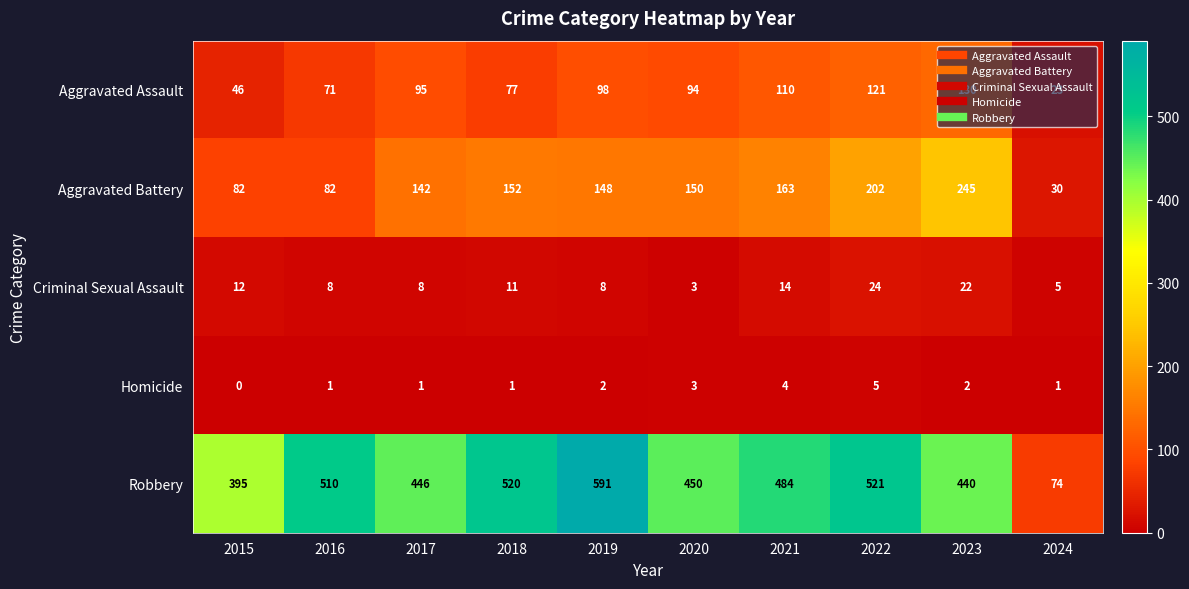

At which label does Aggravated Assault reach its peak?

2023